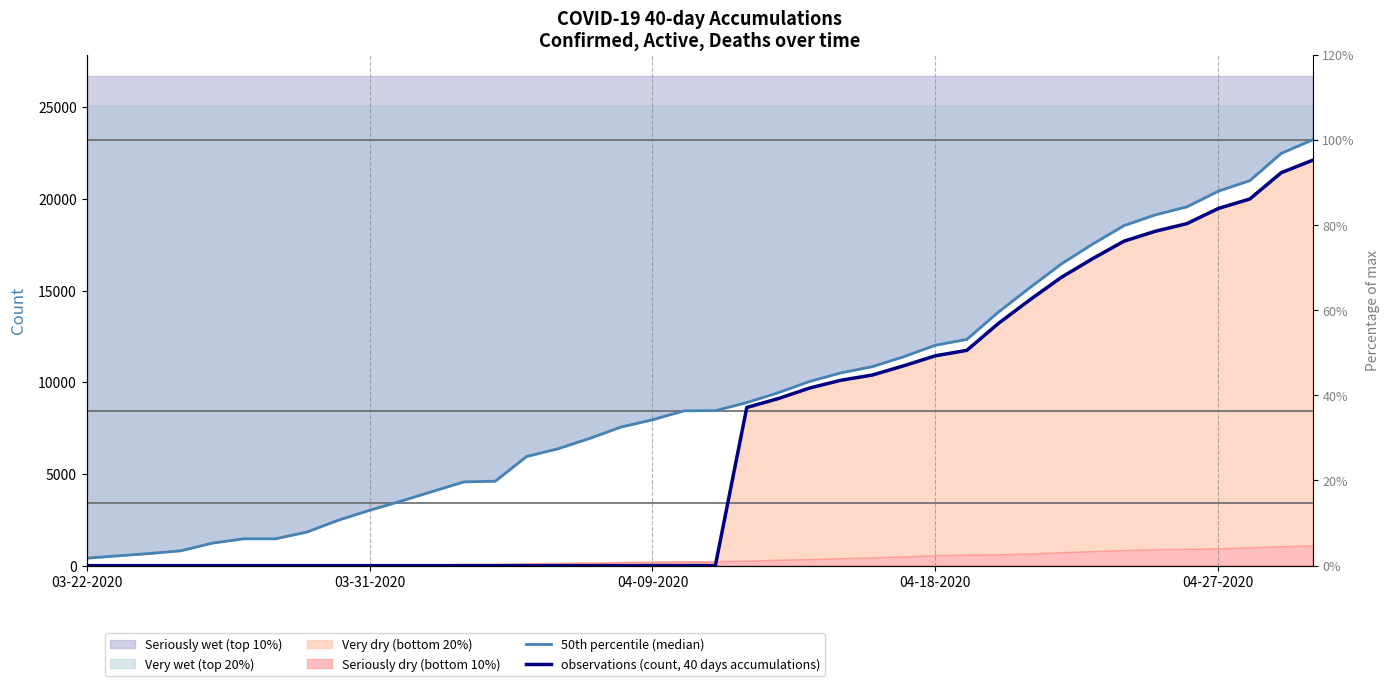

Rank the series by their maximum value, from lowest to highest.

observations (count, 40 days accumulations), 50th percentile (median)